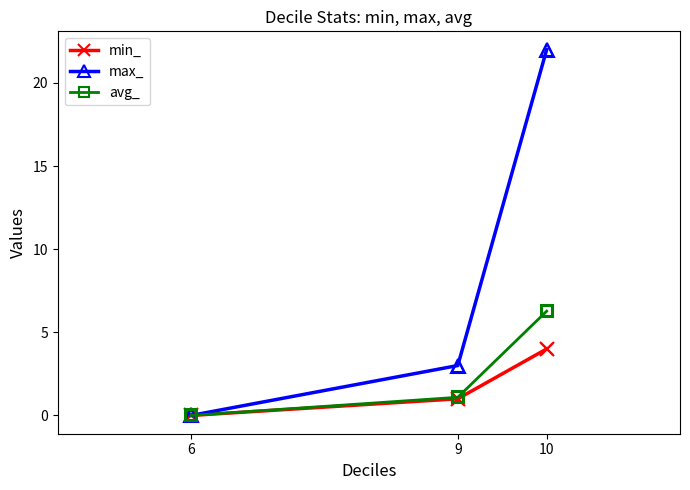

Is the value of avg_ at 6 greater than the value of max_ at 9?

No